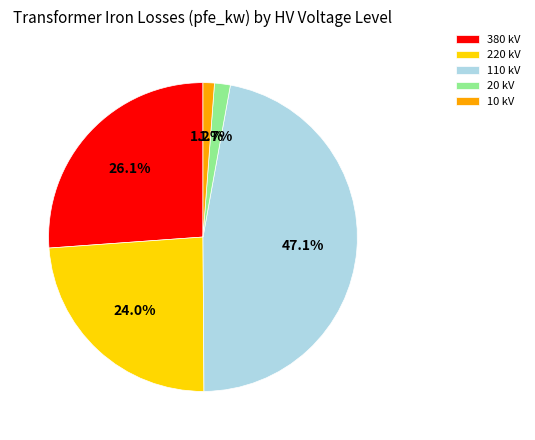

Which slice is the largest?

110 kV